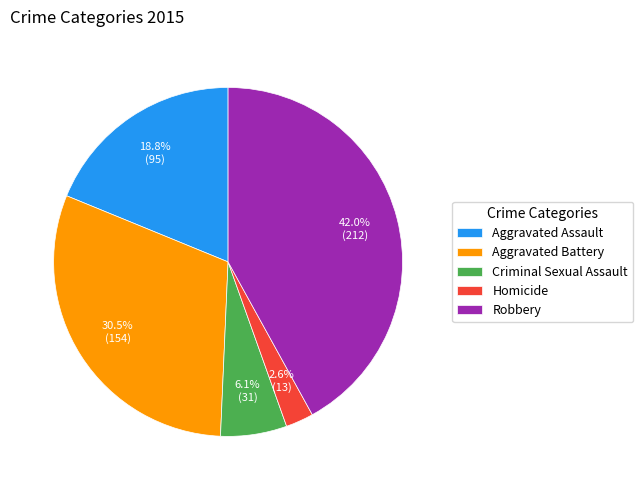

To the nearest percent, what is the average slice percentage?

20%